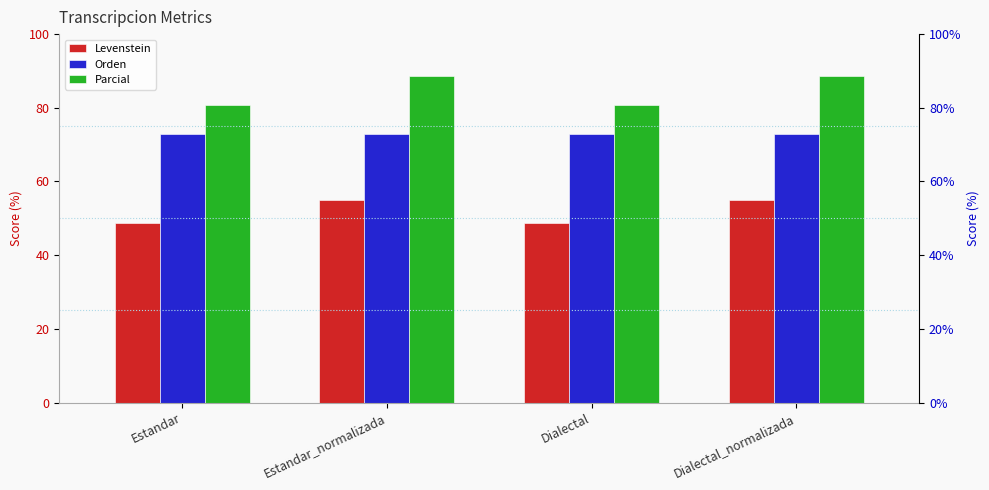

What is the sum of all Orden values?

291.3